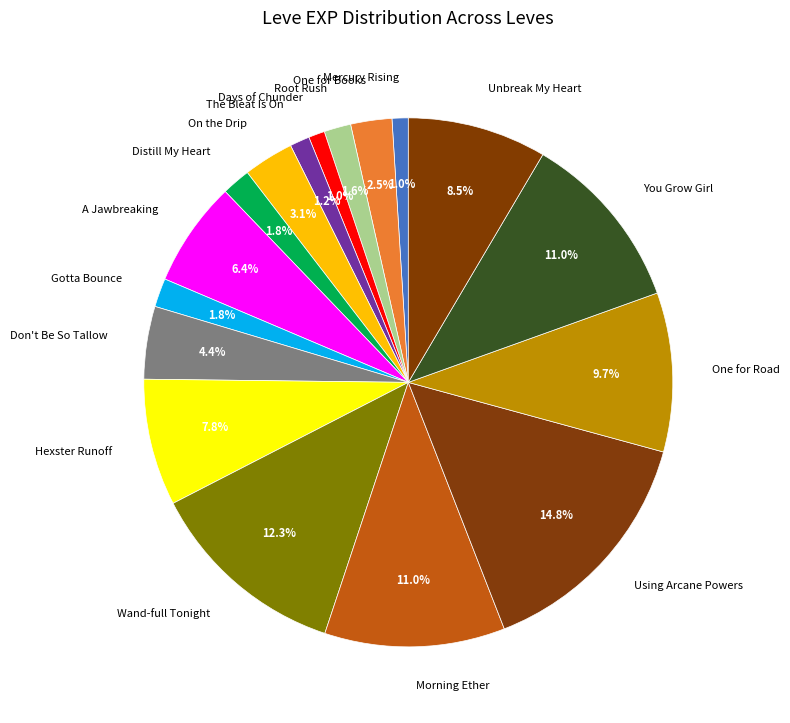

True or false: Root Rush accounts for 12% of the total.

False